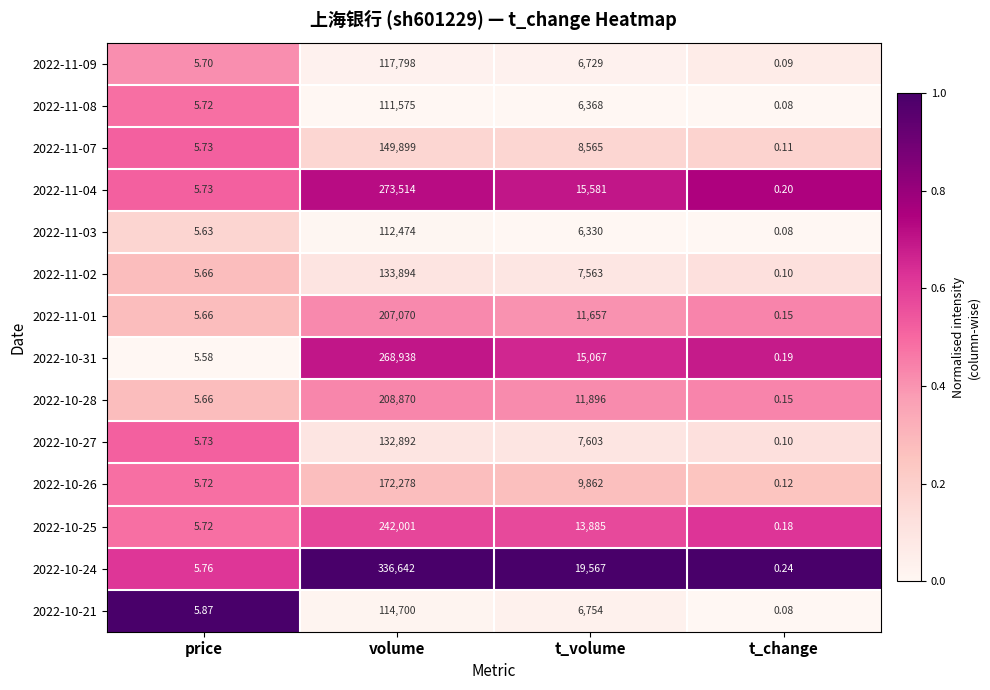

How many distinct data groups are displayed?

14